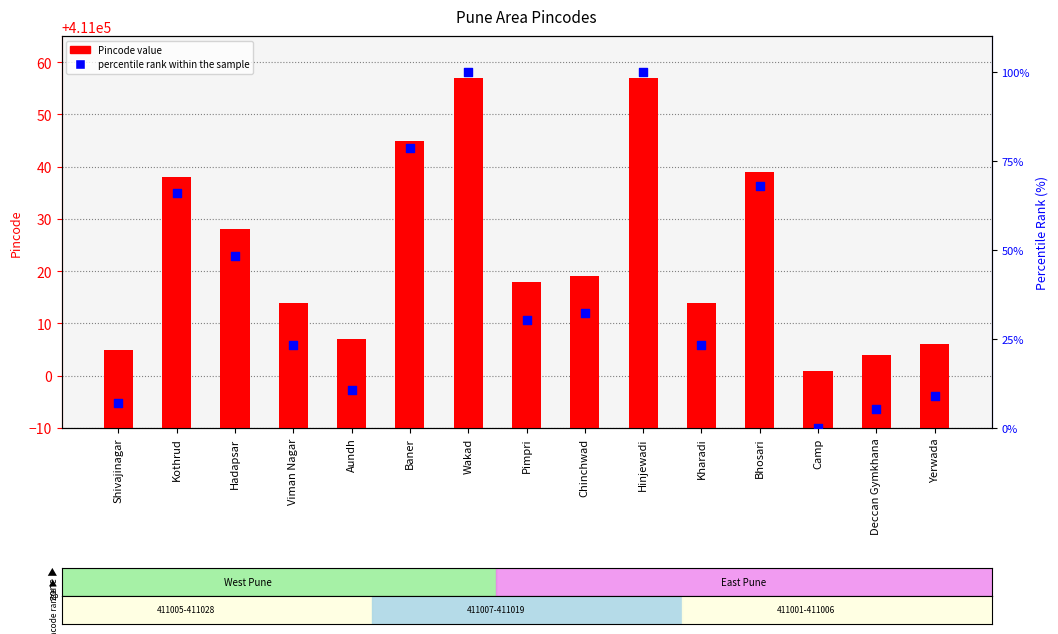

What is the total value across all series at Hadapsar?

411076.2